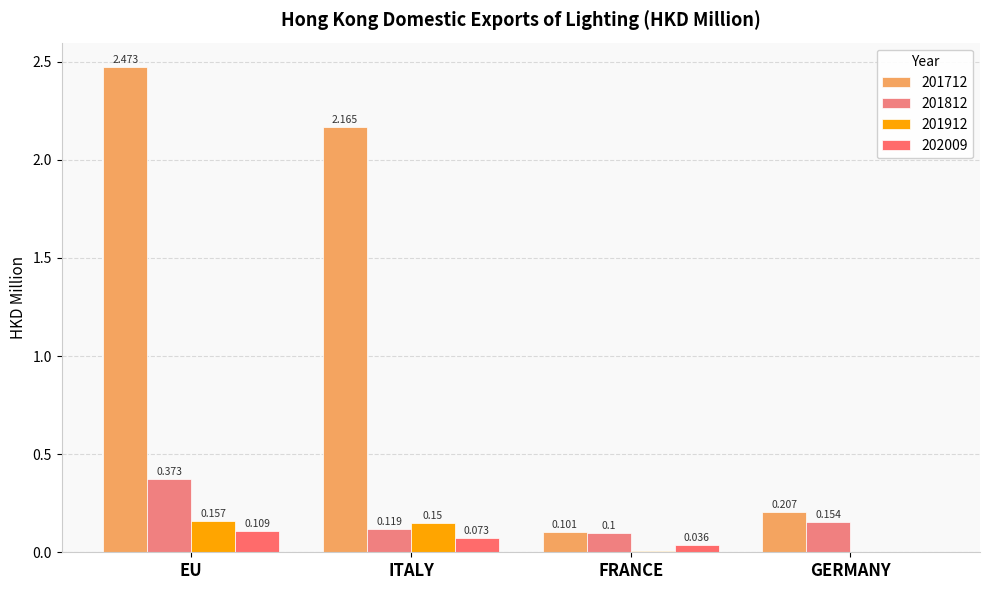

Count the number of categories in the chart.

4